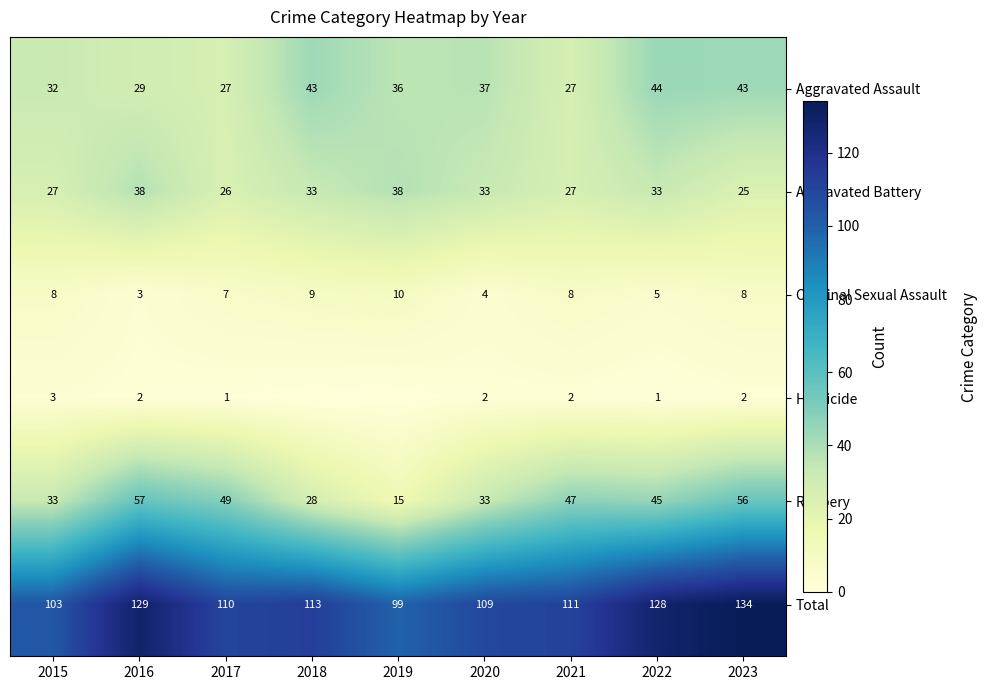

Count the number of data series in this chart.

6